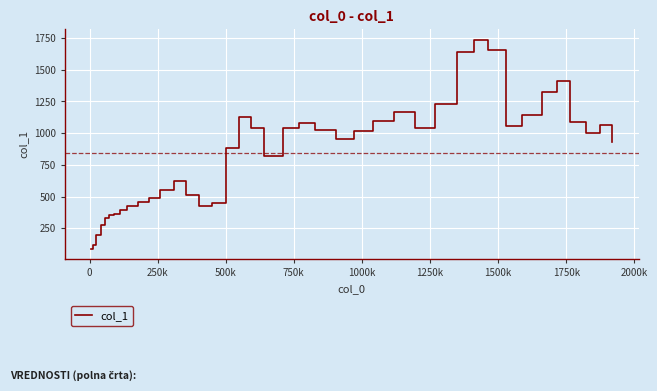

What is the difference between the maximum and minimum values?

1647.7